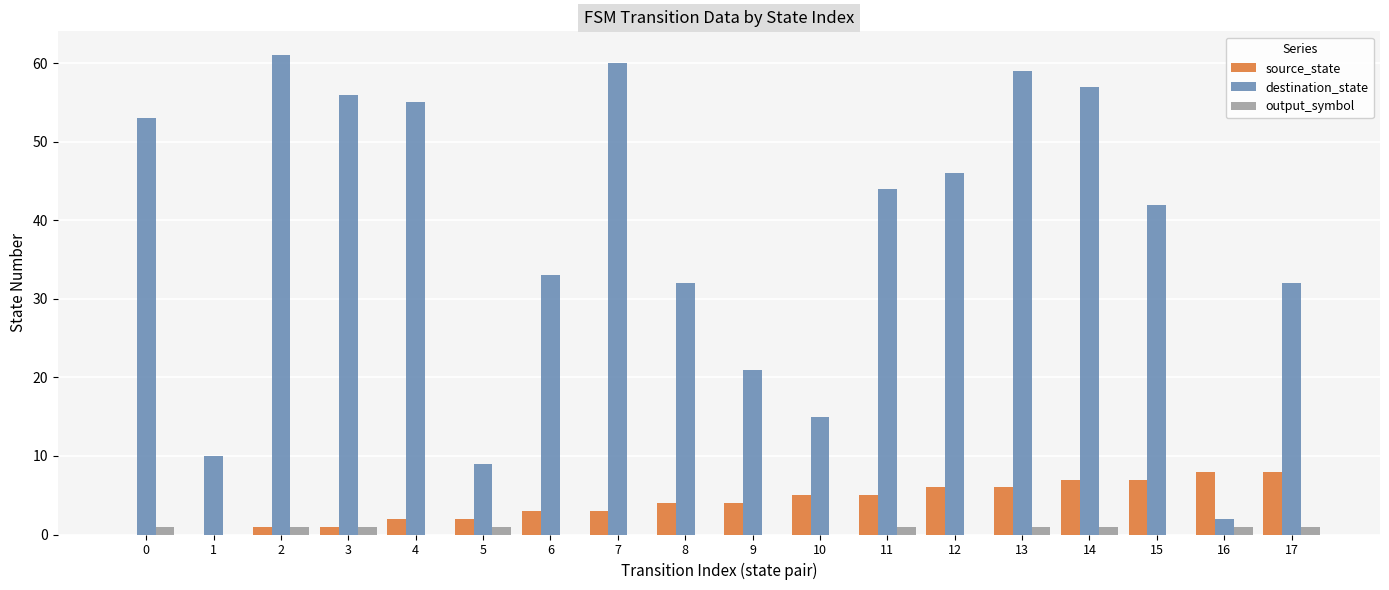

Which label corresponds to the largest value in the chart?

2